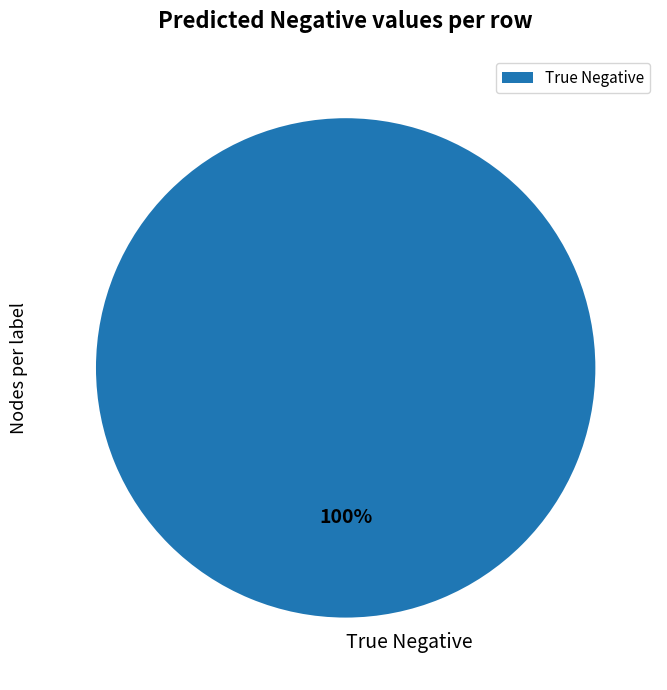

To the nearest percent, what portion does True Negative represent?

100%